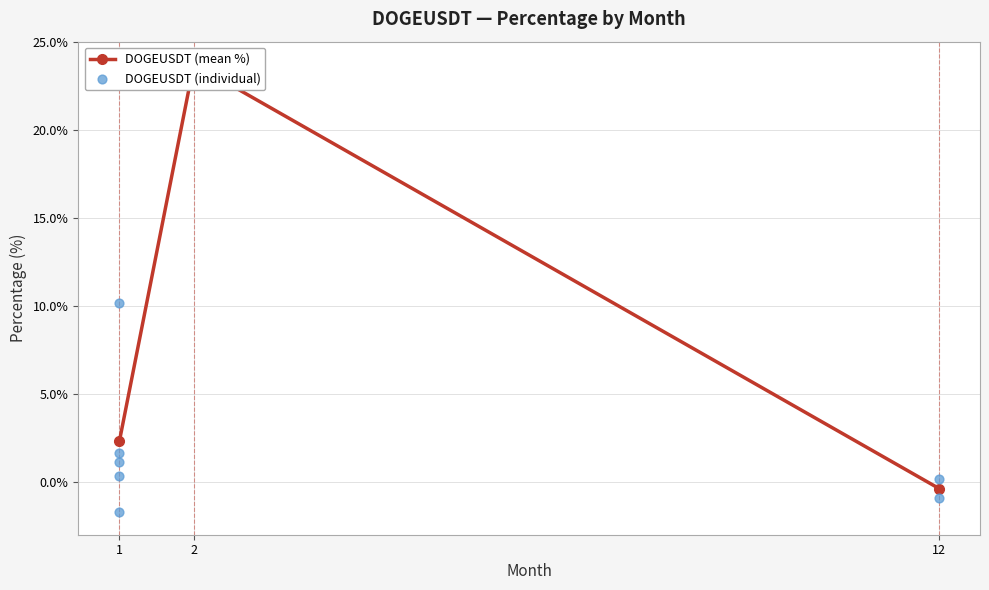

Between 2 and 1, which is larger?

2